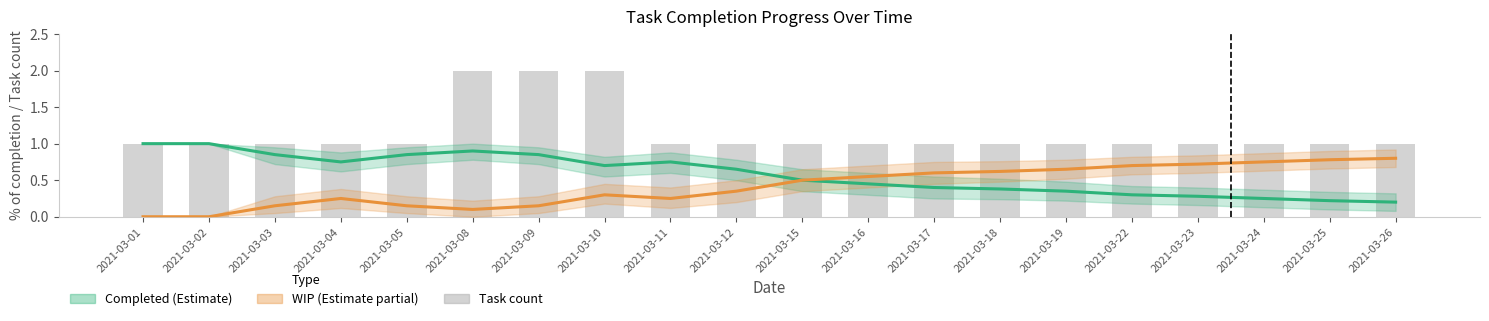

How many values in WIP (Estimate partial) are above zero?

18